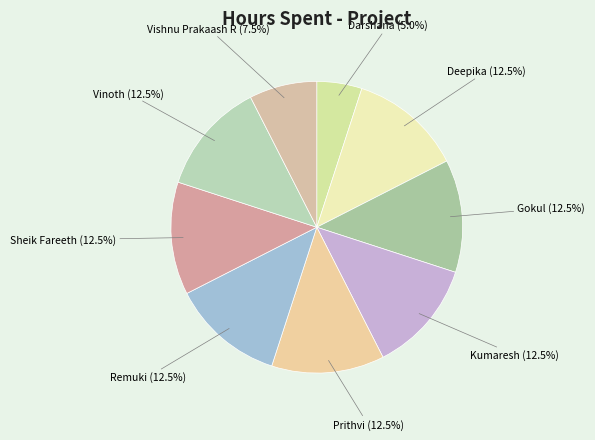

How many segments does this pie chart have?

9